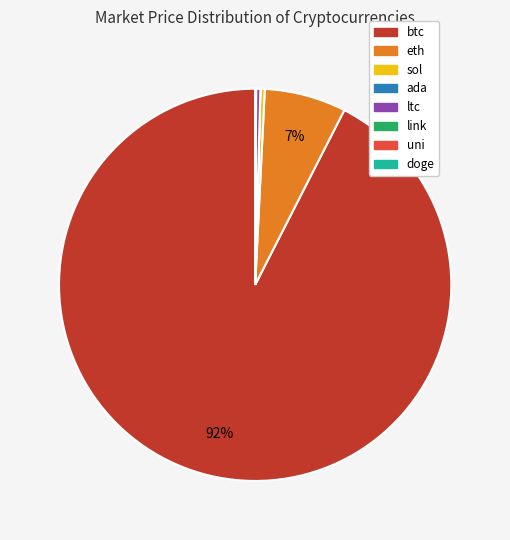

Which slice is the largest?

btc